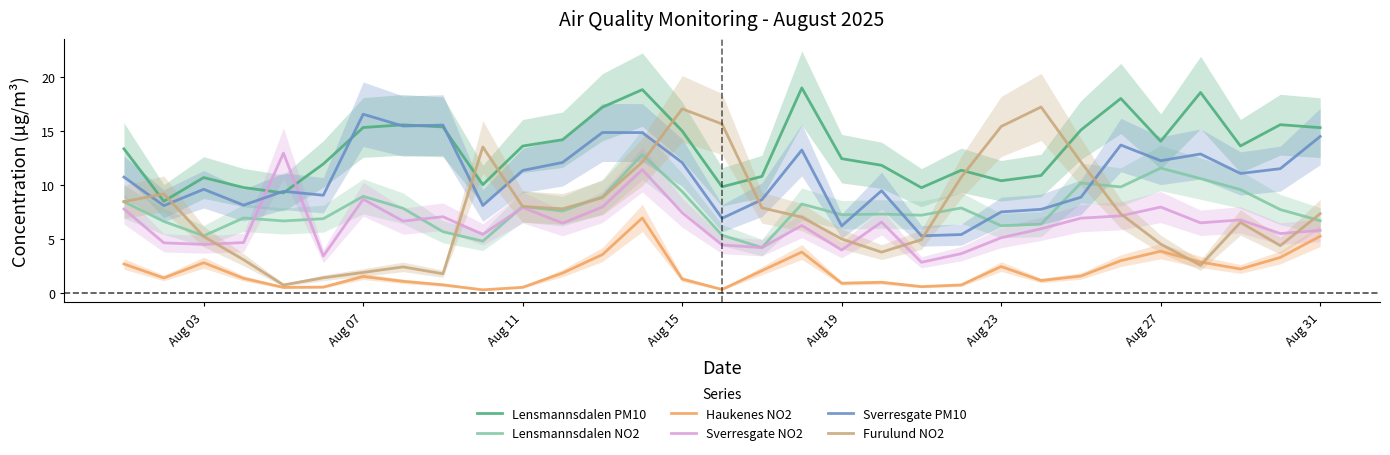

What is the highest value of the Haukenes NO2 series?

7.0